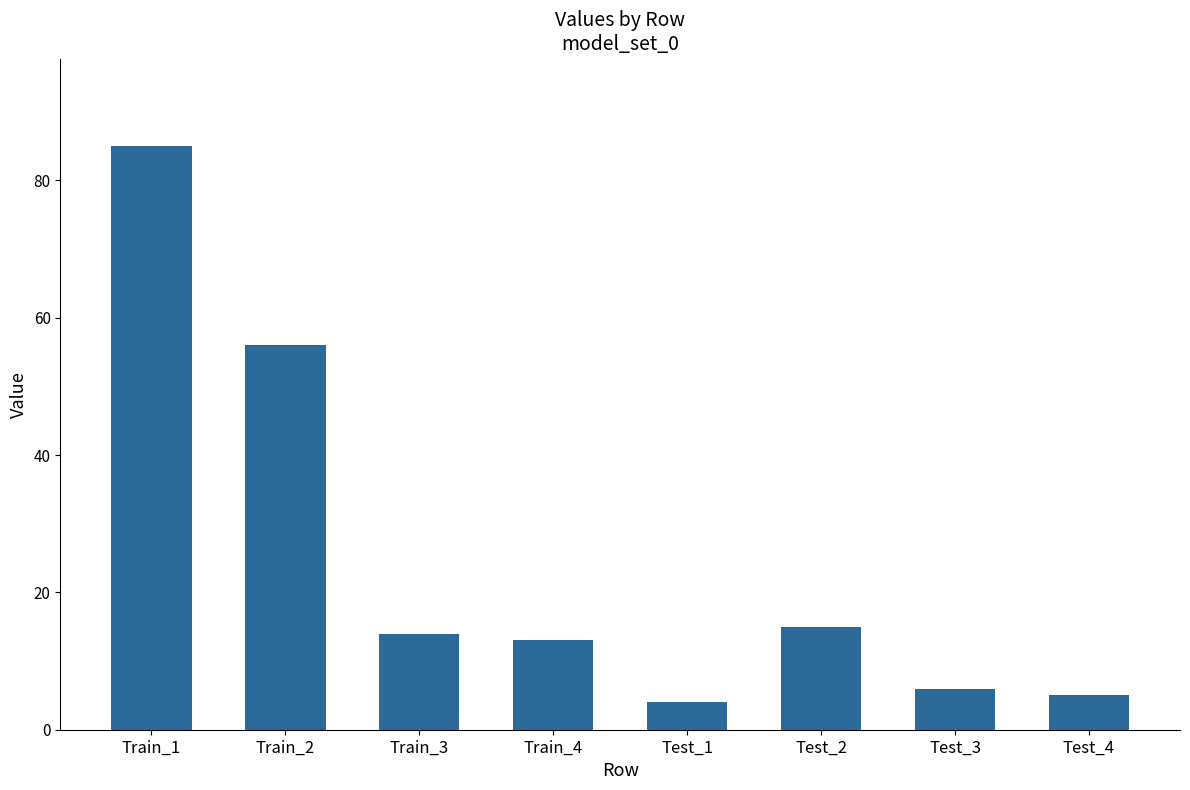

What position from the left is Test_4?

8